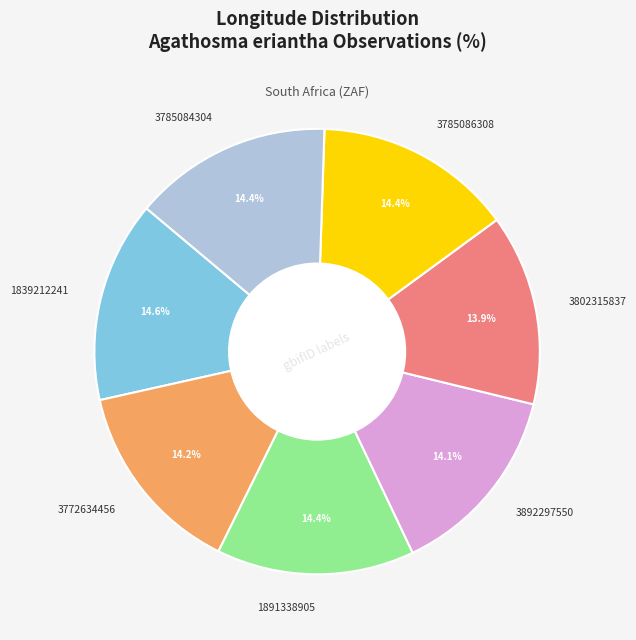

The 1891338905 slice represents 14% of the pie. True or false?

True